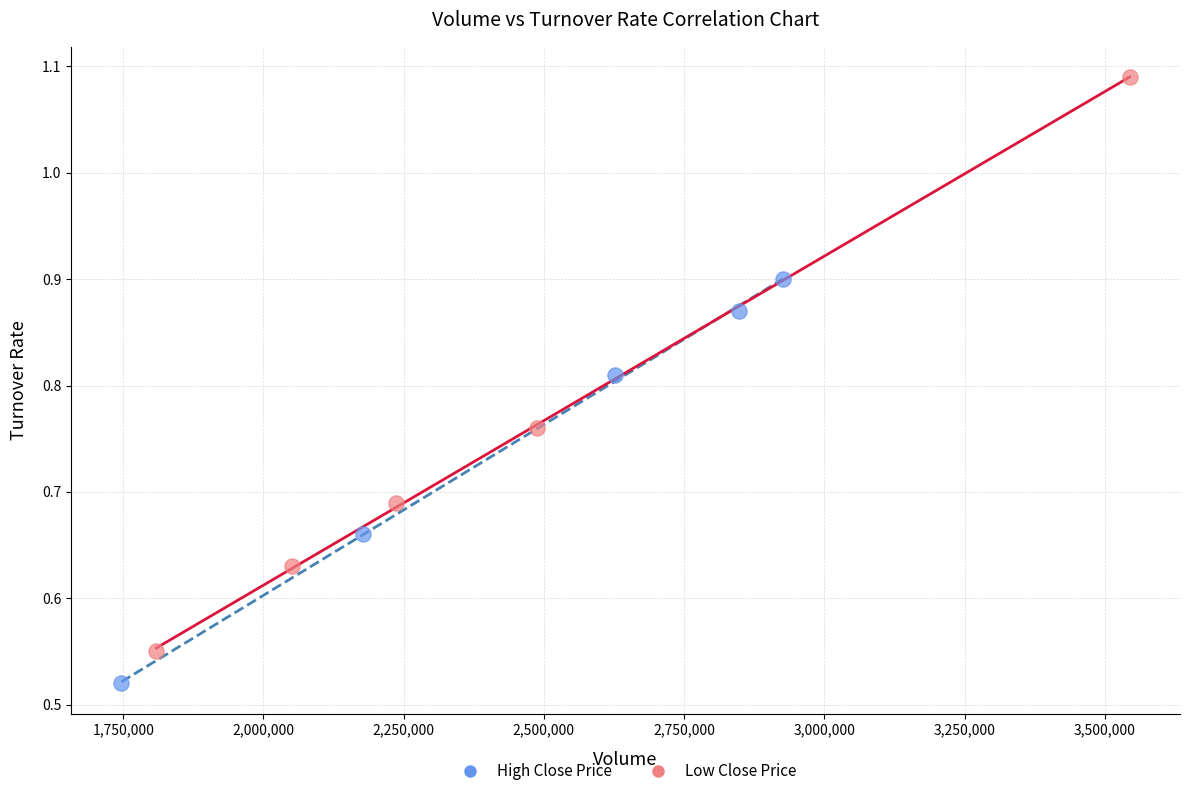

What are all the series names shown in the legend?

High Close Price, Low Close Price